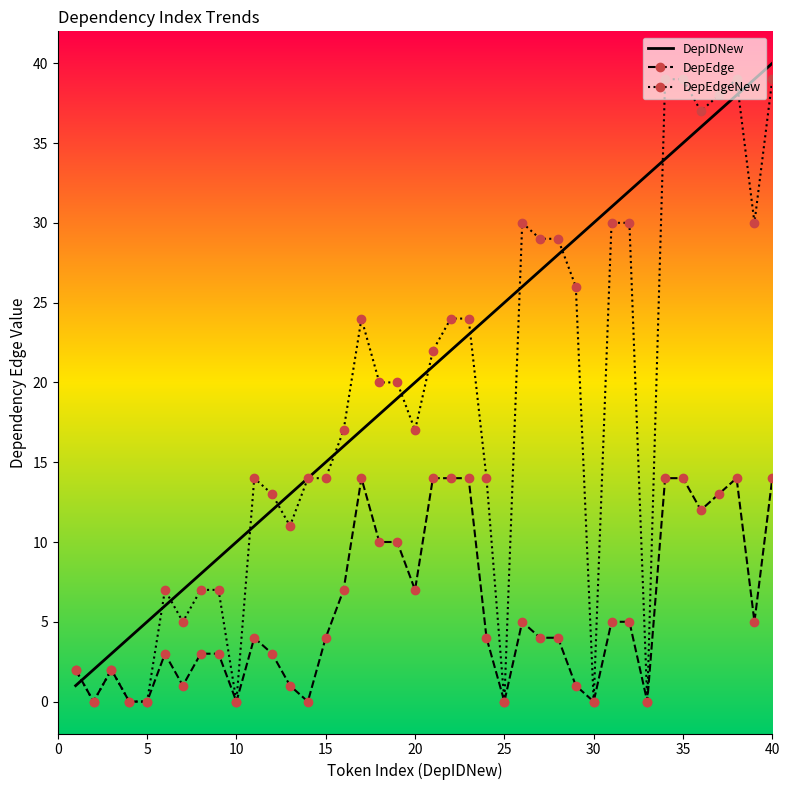

How many intersections are there between DepEdge and DepIDNew?

1